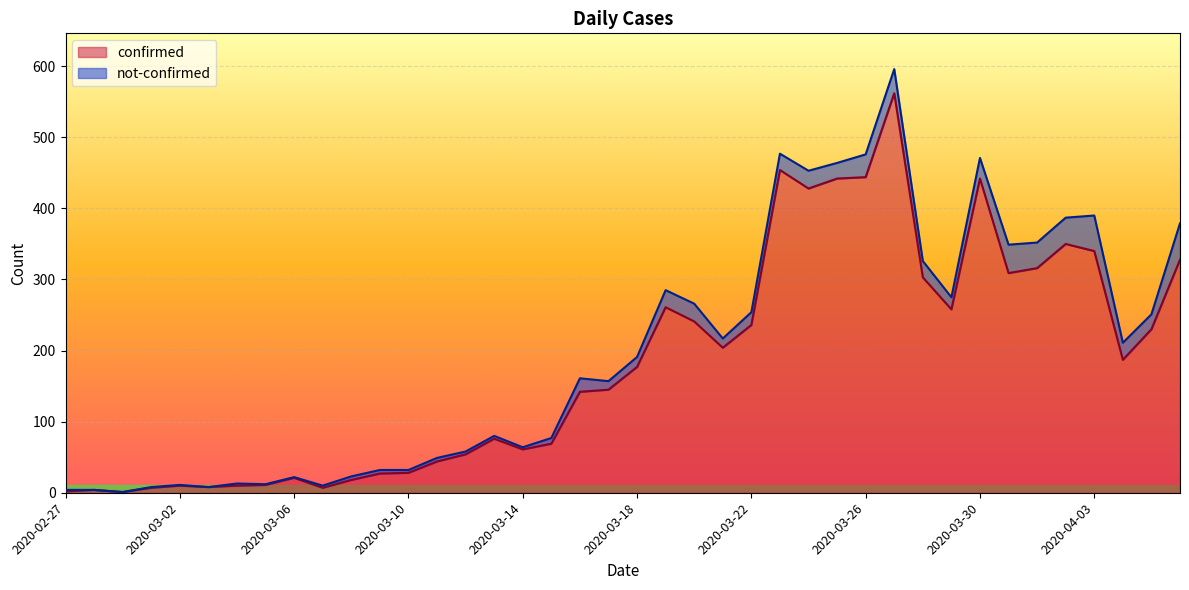

What is the sum of all values?

7257